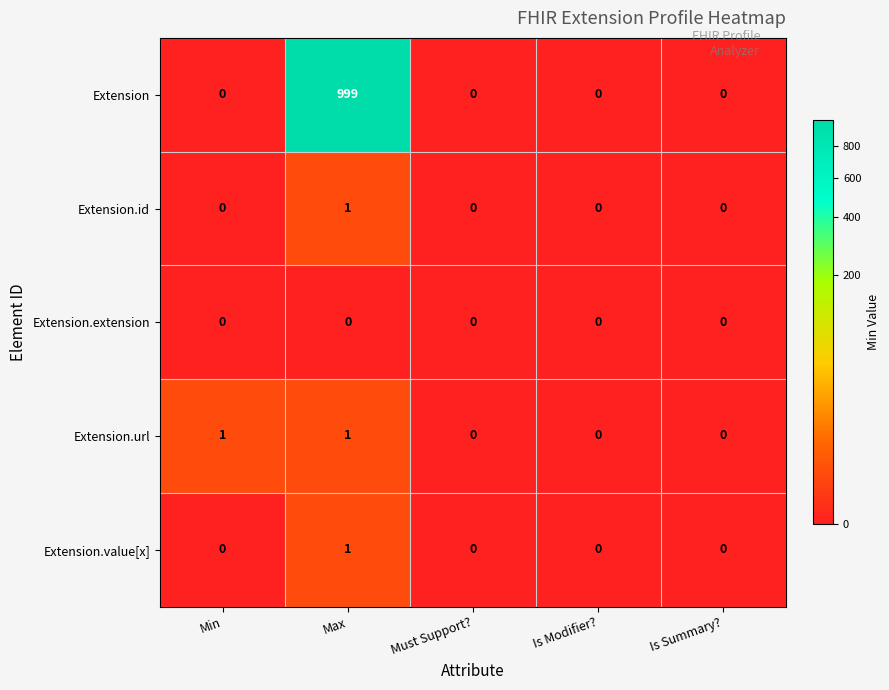

How many Extension.value[x] values are between 0 and 1?

5